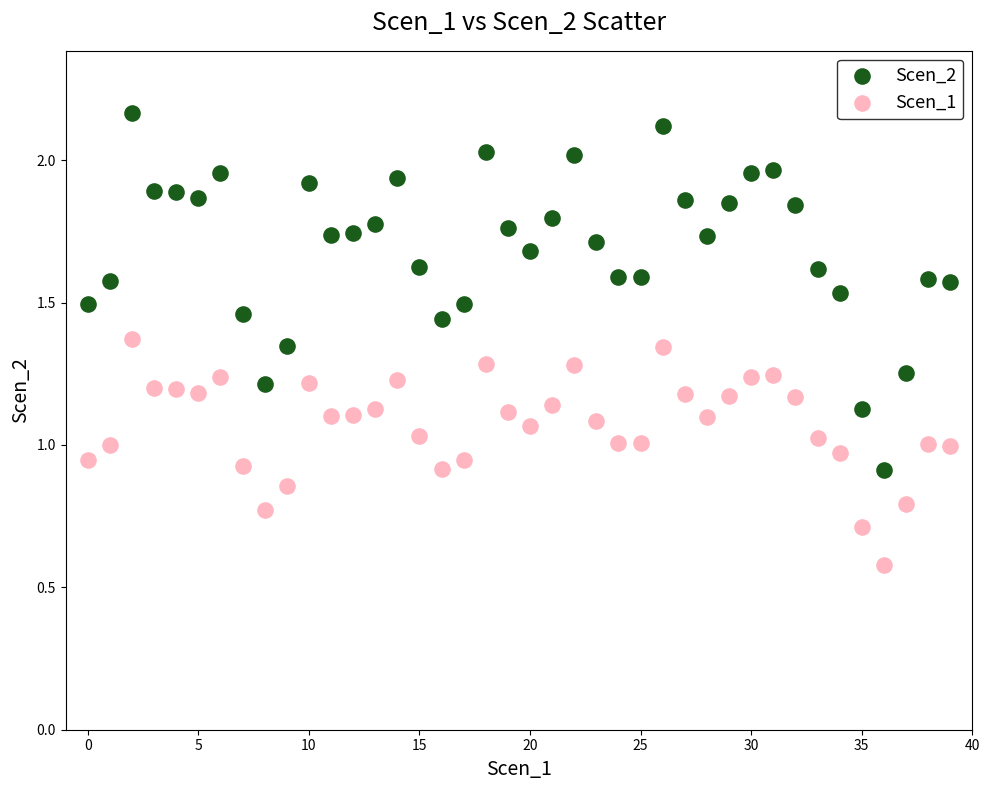

Which series contains the highest Y value?

Scen_2